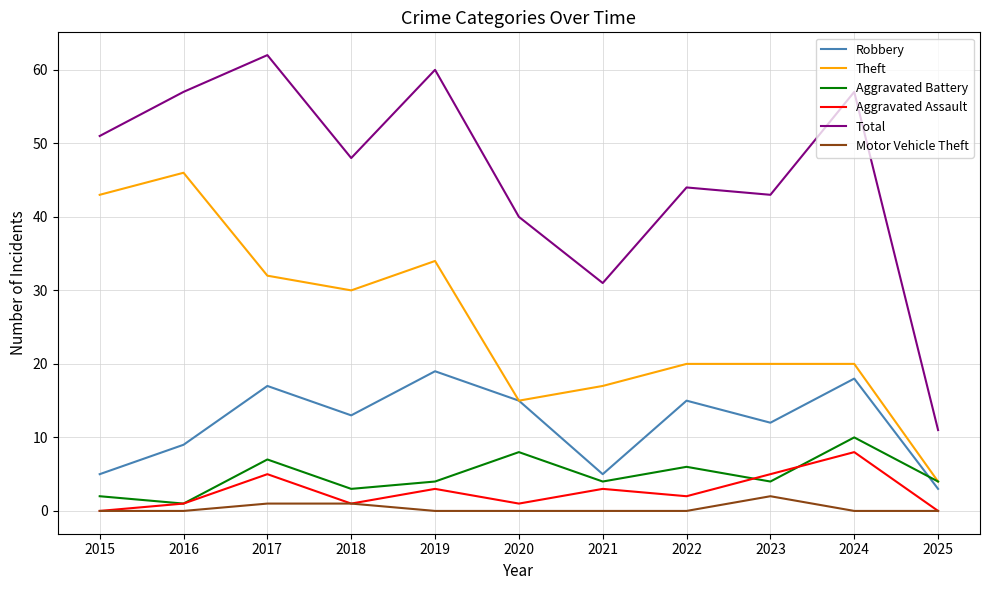

The value of Total at 2018 is 48. True or false?

True